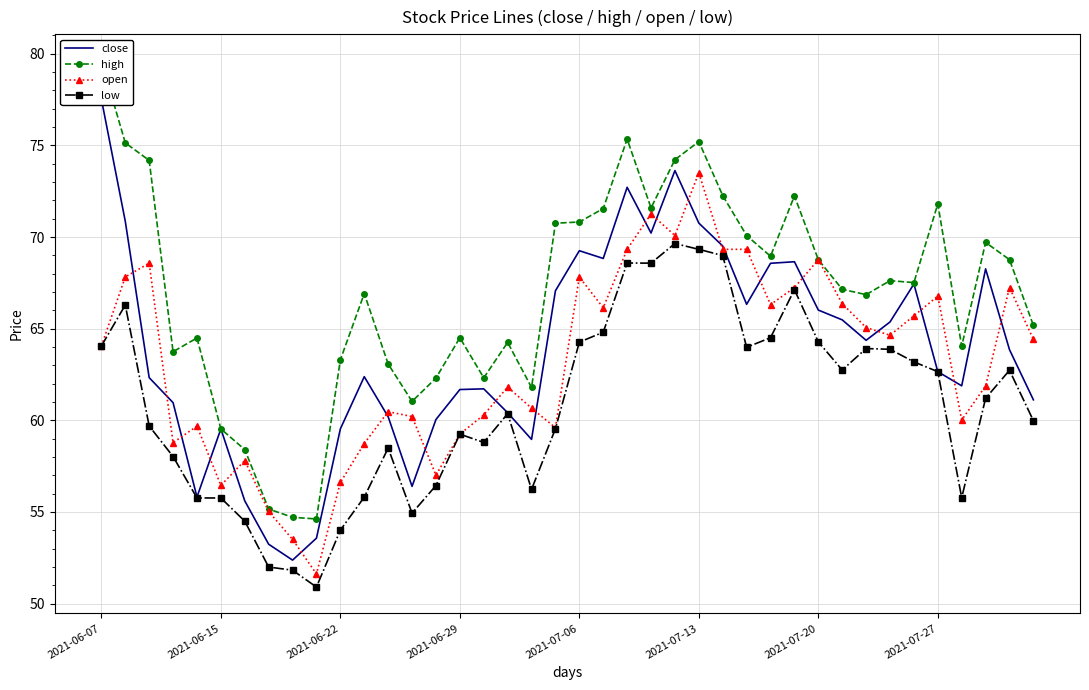

True or false: open has more than 1 points higher than both neighbors.

True